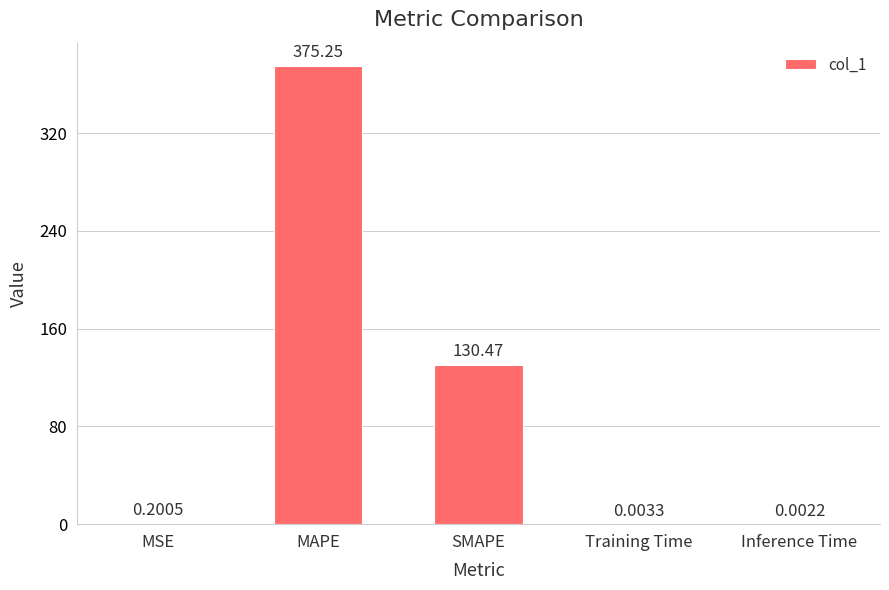

What is the change in value from SMAPE to Training Time?

-130.5